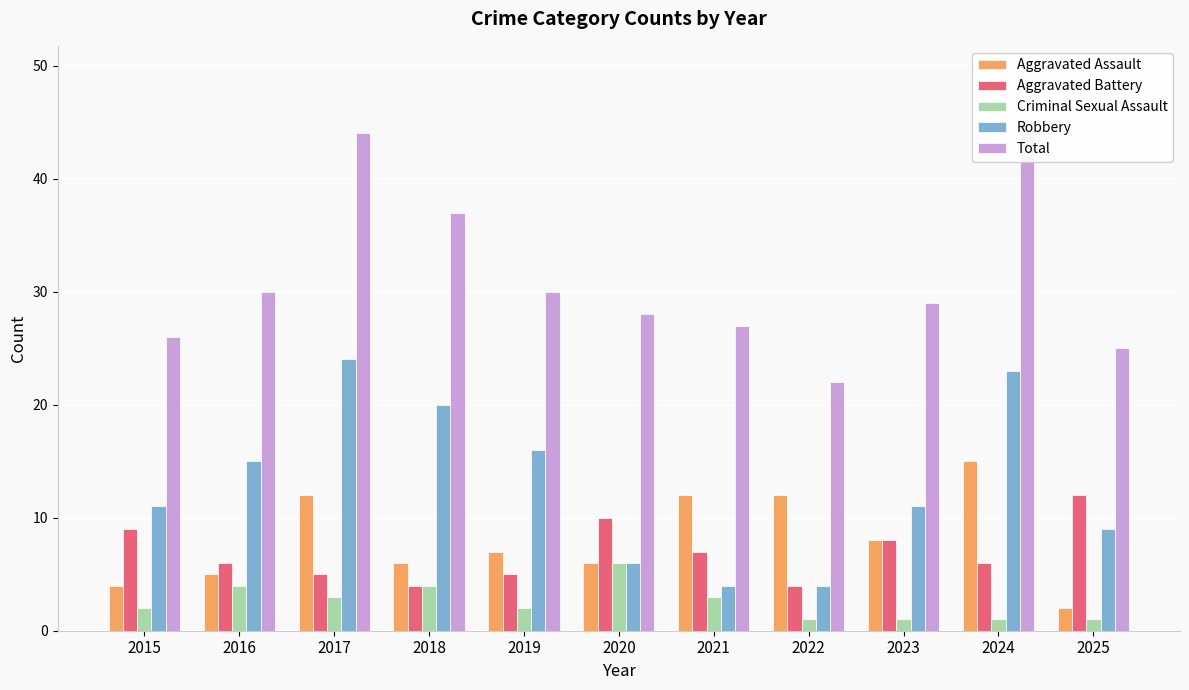

What is the difference between the maximum and second lowest values in the Total series?

20